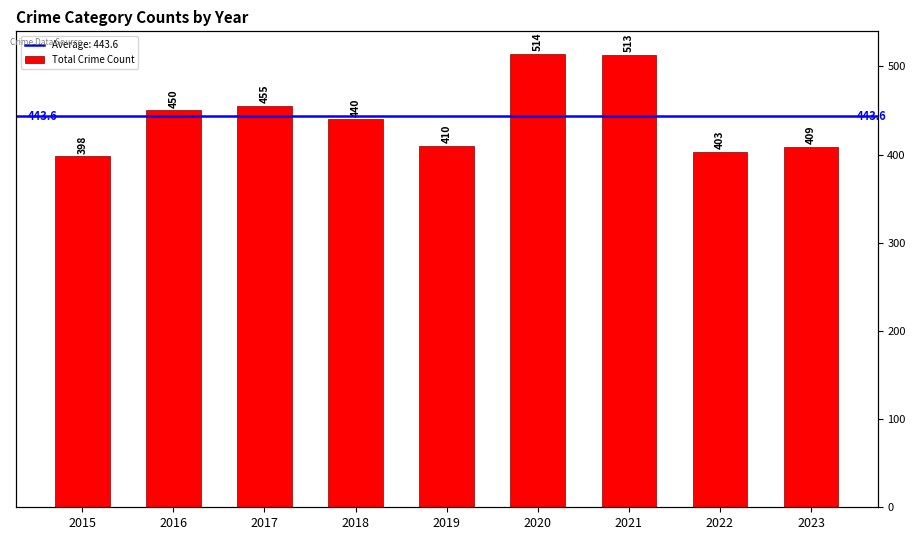

What is the smallest value displayed?

398